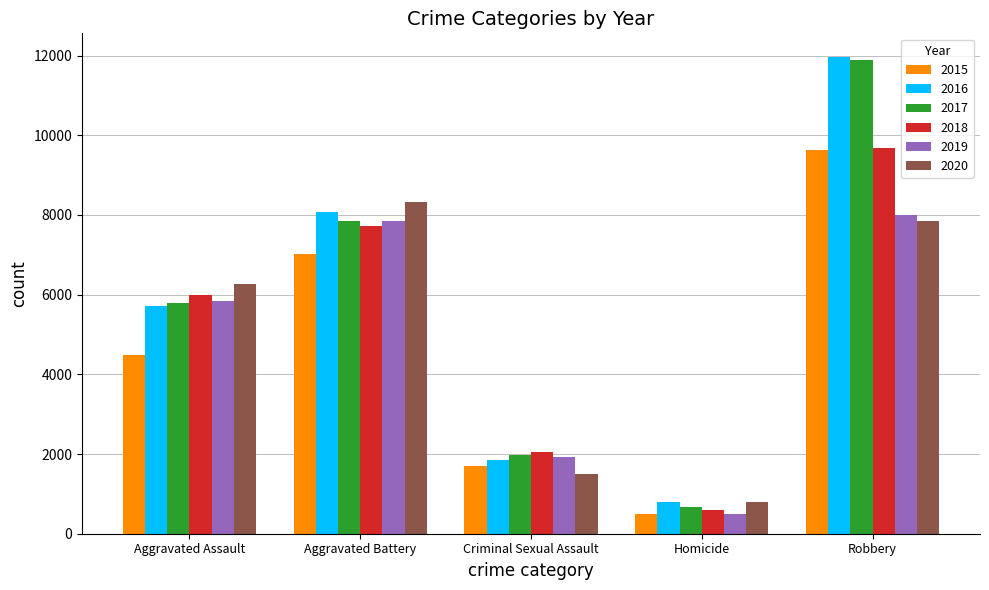

Between Aggravated Assault and Aggravated Battery, which series saw the biggest shift?

2015